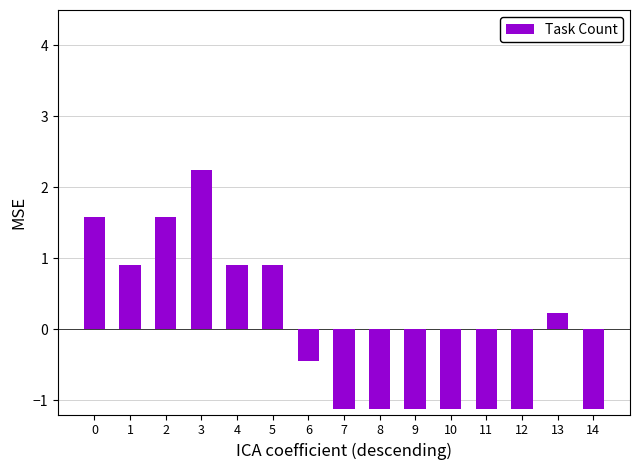

What is the greatest value displayed?

2.3